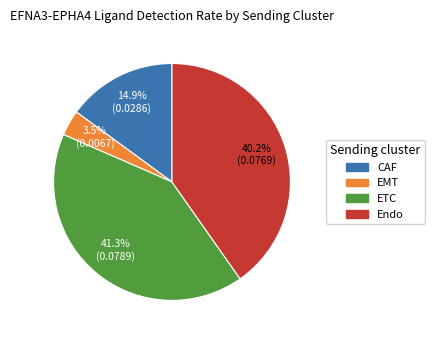

How many segments does this pie chart have?

4